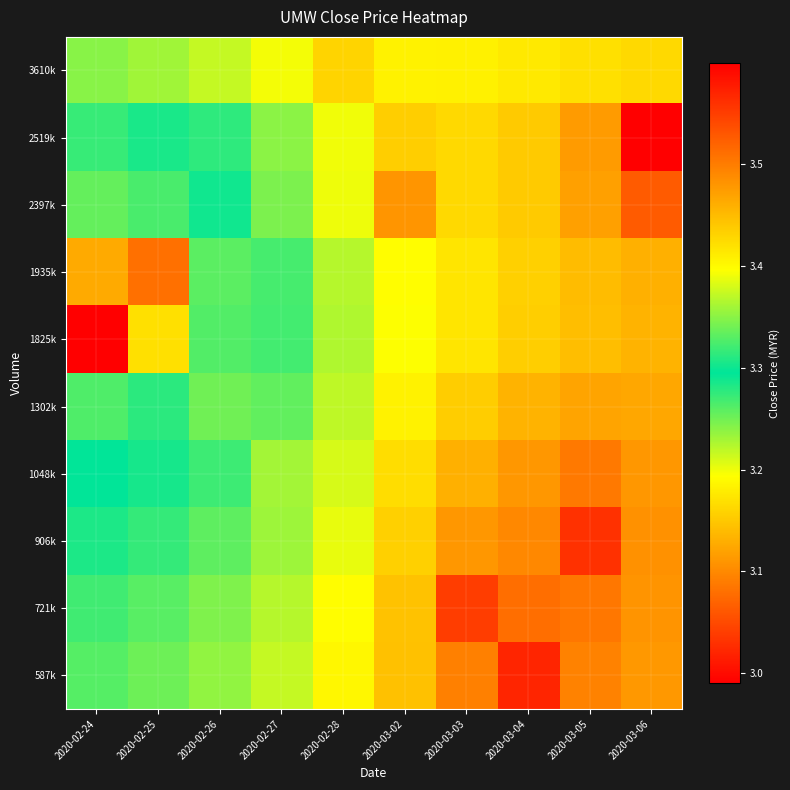

What is the total value across all series at 2020-03-04?

31.2